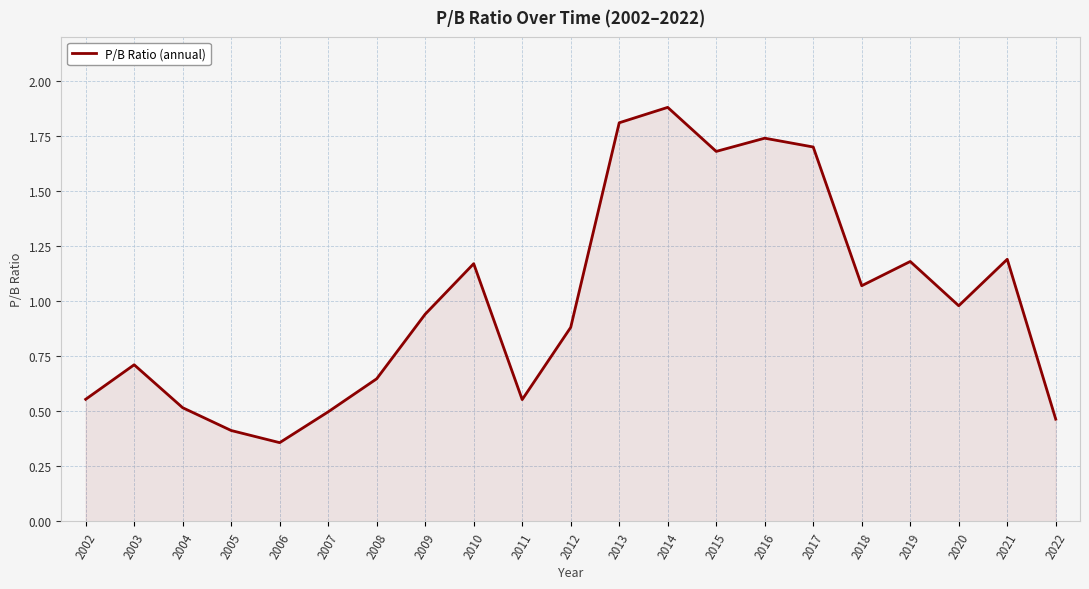

At which category does the data reach its first local valley?

2006